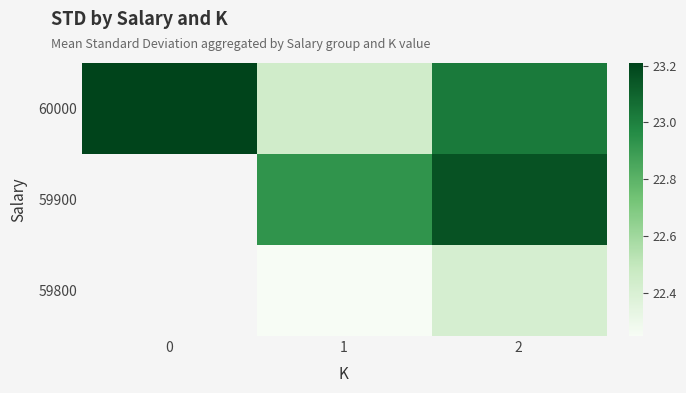

At 1, list the series in order from largest to smallest.

59900, 60000, 59800